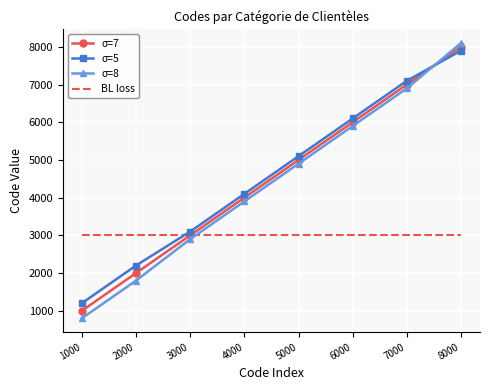

True or false: σ=5 and σ=8 intersect in this chart.

True